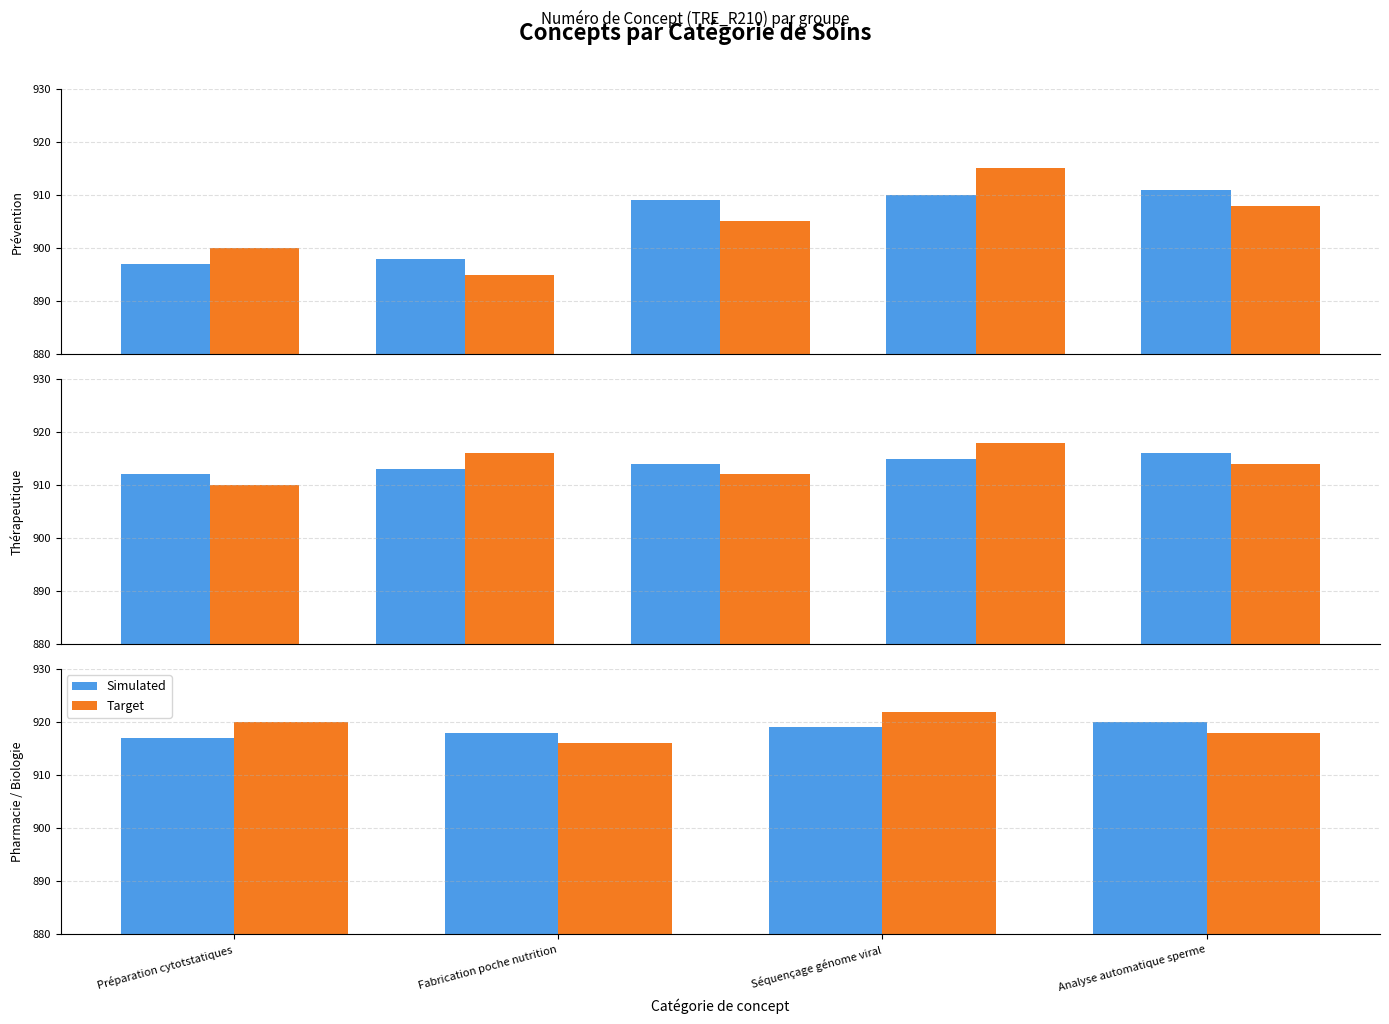

Is the value of Simulated at Préparation cytotstatiques greater than the value of Target at Fabrication poche nutrition?

Yes